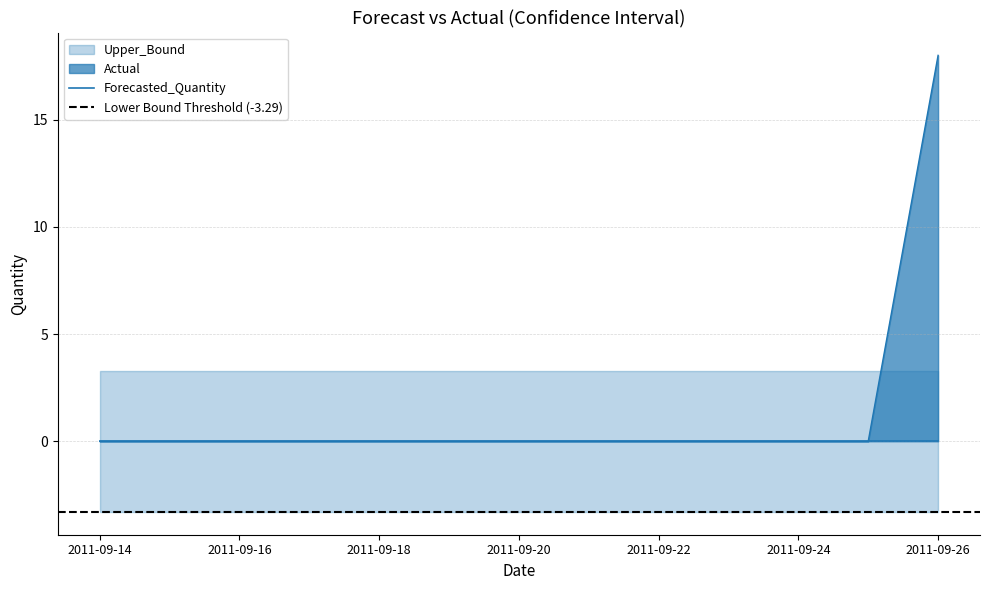

Reading left to right, transcribe all the data shown in this chart.

Actual: 2011-09-14=0.0	2011-09-15=0.0	2011-09-16=0.0	2011-09-17=0.0	2011-09-18=0.0	2011-09-19=0.0	2011-09-20=0.0	2011-09-21=0.0	2011-09-22=0.0	2011-09-23=0.0	2011-09-24=0.0	2011-09-25=0.0	2011-09-26=18.0
Forecasted_Quantity: 2011-09-14=0.0	2011-09-15=0.0	2011-09-16=0.0	2011-09-17=0.0	2011-09-18=0.0	2011-09-19=0.0	2011-09-20=0.0	2011-09-21=0.0	2011-09-22=0.0	2011-09-23=0.0	2011-09-24=0.0	2011-09-25=0.0	2011-09-26=0.0
Upper_Bound: 2011-09-14=3.3	2011-09-15=3.3	2011-09-16=3.3	2011-09-17=3.3	2011-09-18=3.3	2011-09-19=3.3	2011-09-20=3.3	2011-09-21=3.3	2011-09-22=3.3	2011-09-23=3.3	2011-09-24=3.3	2011-09-25=3.3	2011-09-26=3.3
Lower_Bound: 2011-09-14=-3.3	2011-09-15=-3.3	2011-09-16=-3.3	2011-09-17=-3.3	2011-09-18=-3.3	2011-09-19=-3.3	2011-09-20=-3.3	2011-09-21=-3.3	2011-09-22=-3.3	2011-09-23=-3.3	2011-09-24=-3.3	2011-09-25=-3.3	2011-09-26=-3.3